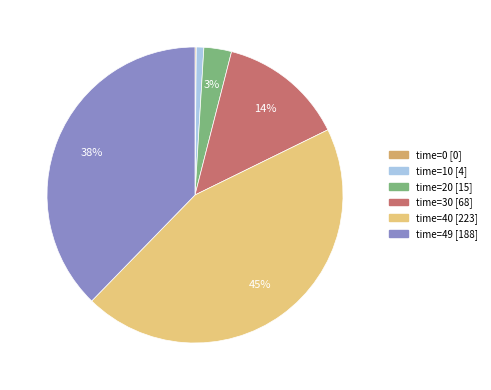

Combined, do time=10 [4] and time=30 [68] account for over 50%?

No